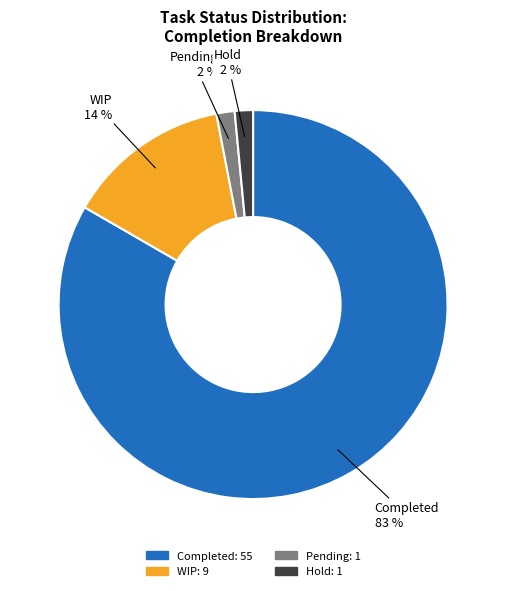

Do Completed and Hold together represent more than half of the pie?

Yes